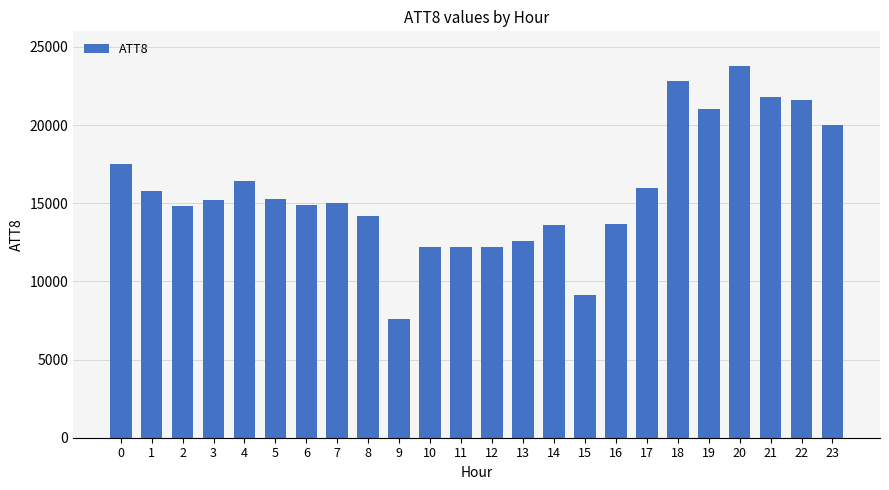

Count the number of categories in the chart.

24